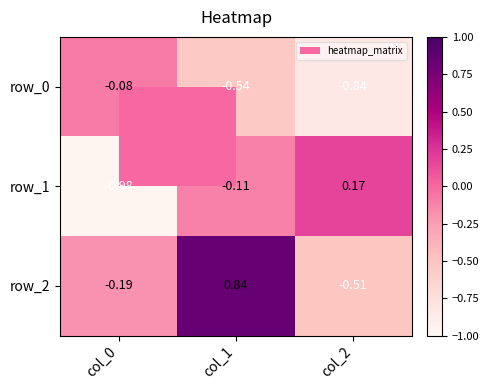

List the series in order of their peak value, highest first.

row_2, row_1, row_0